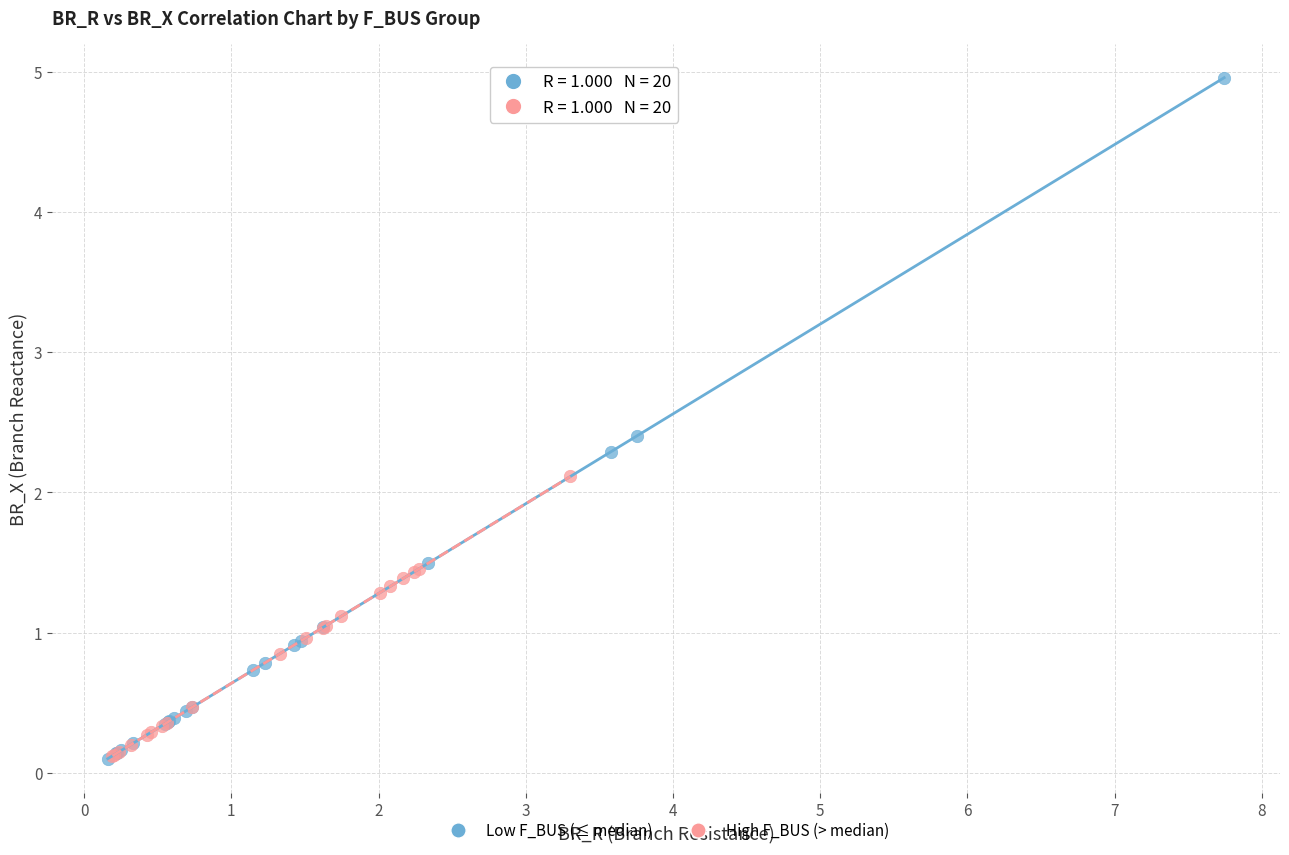

Which series contains the highest Y value?

Low F_BUS (≤ median)